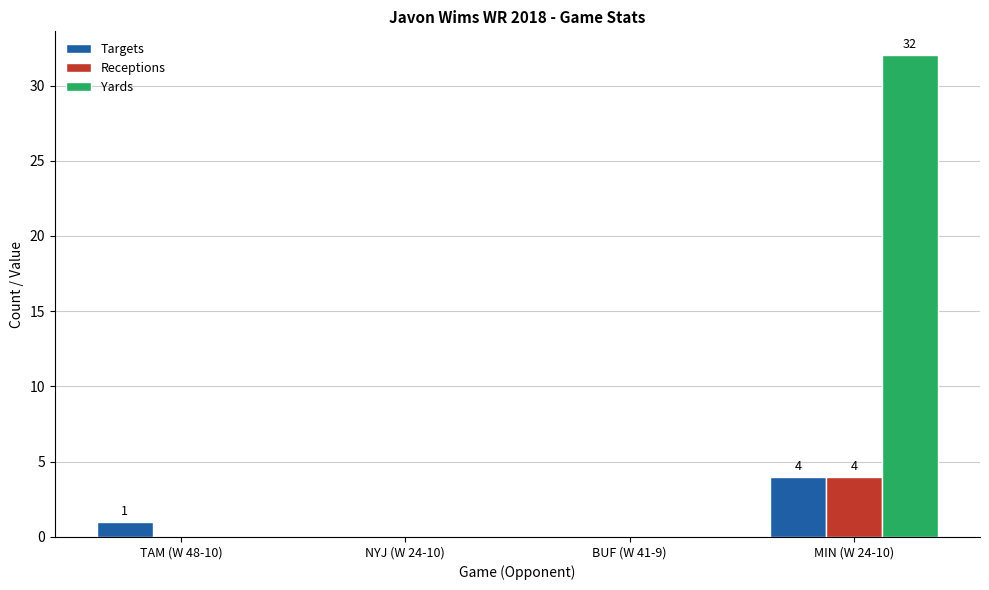

True or false: Receptions has a value of 3 at TAM (W 48-10).

False